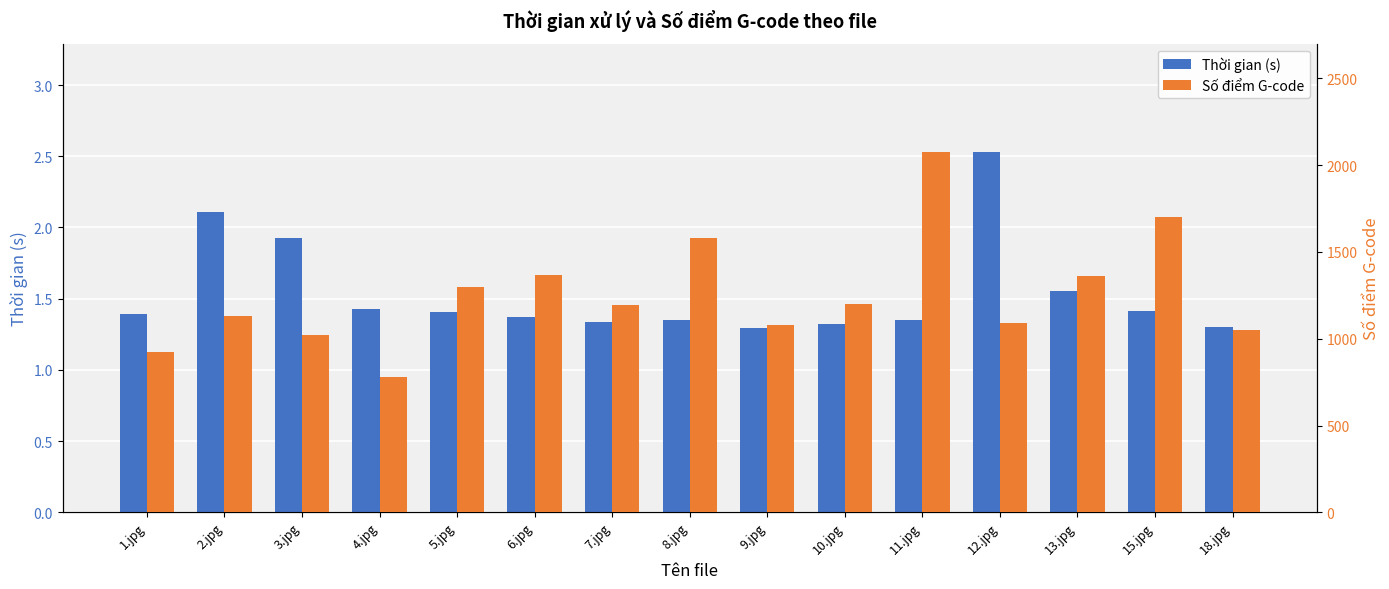

Between 3.jpg and 18.jpg, which is larger?

3.jpg